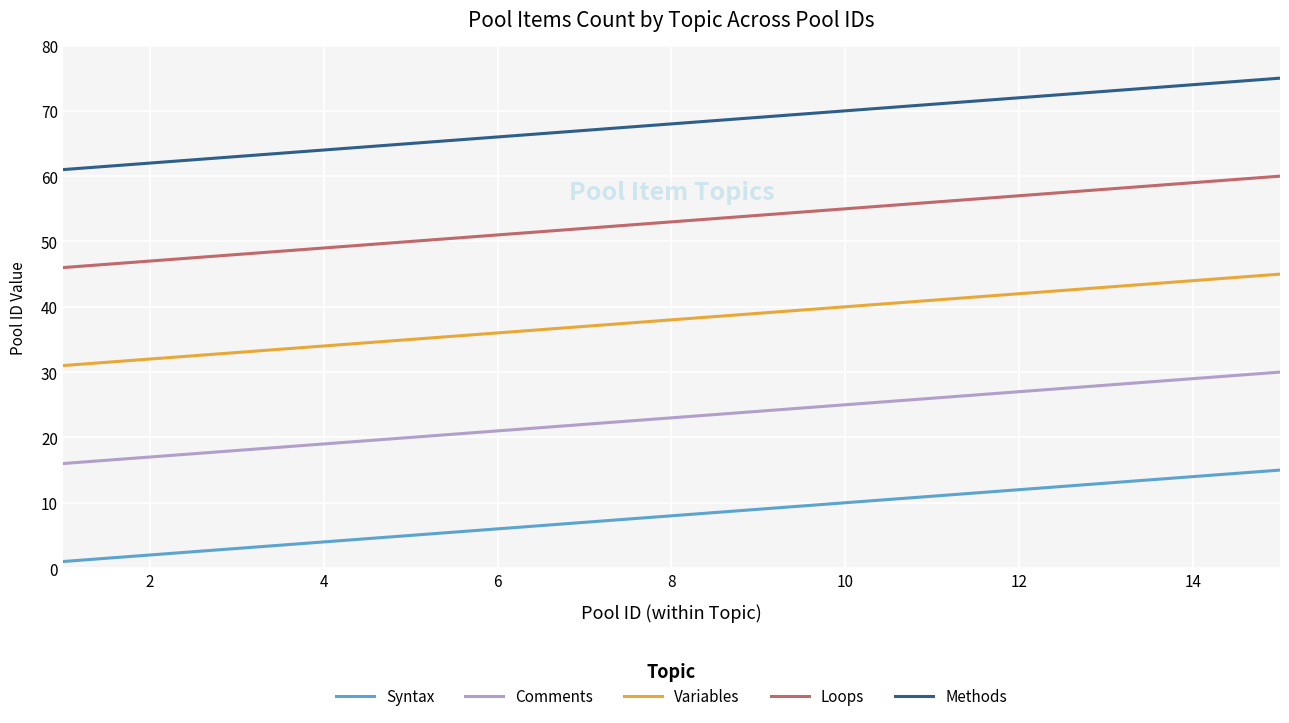

What is the difference between the maximum and minimum values in the Syntax series?

14